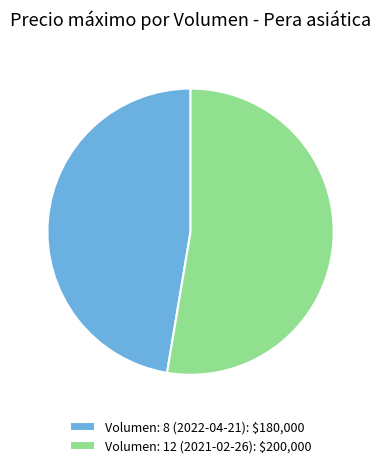

What is the largest slice in the pie chart?

Volumen: 12 (2021-02-26)